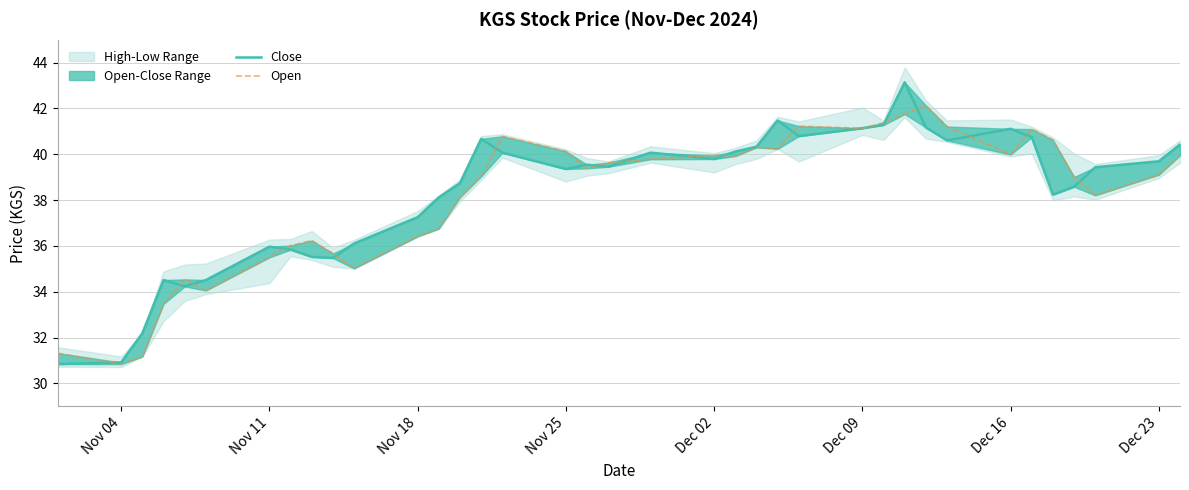

The value of Close at Dec 02 is 66.7. True or false?

False